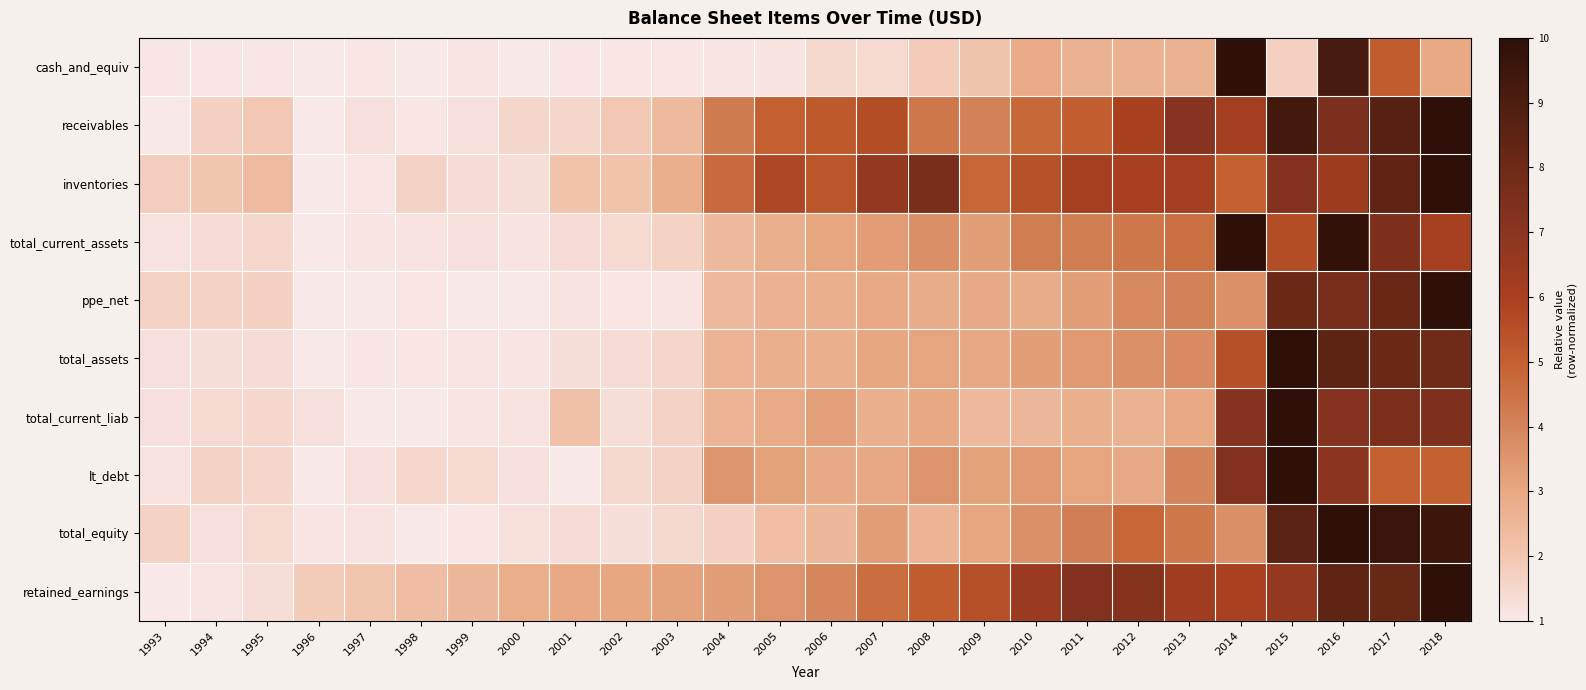

List the series in order of their peak value, highest first.

cash_and_equiv, receivables, inventories, total_current_assets, ppe_net, total_assets, total_current_liab, lt_debt, total_equity, retained_earnings